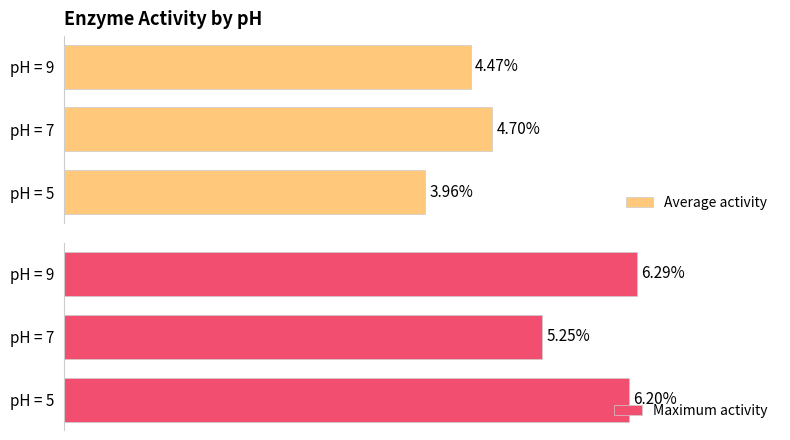

Which series changed the most between pH = 7 and pH = 9?

Maximum activity